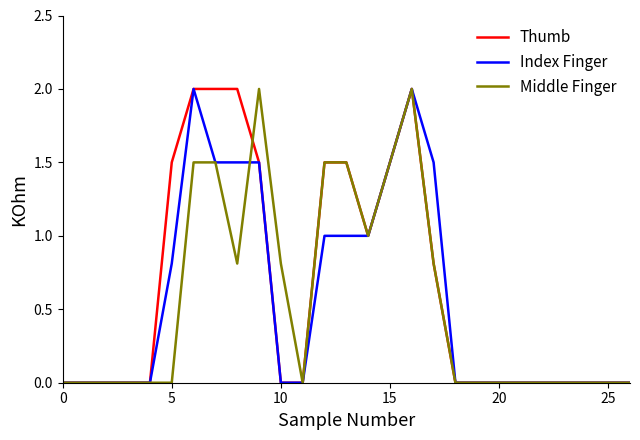

What is the maximum value shown in the chart?

2.0